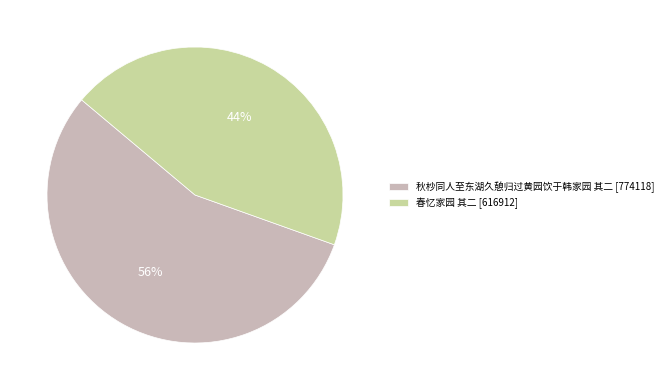

Which category has the biggest portion of the pie?

秋杪同人至东湖久憩归过黄园饮于韩家园 其二